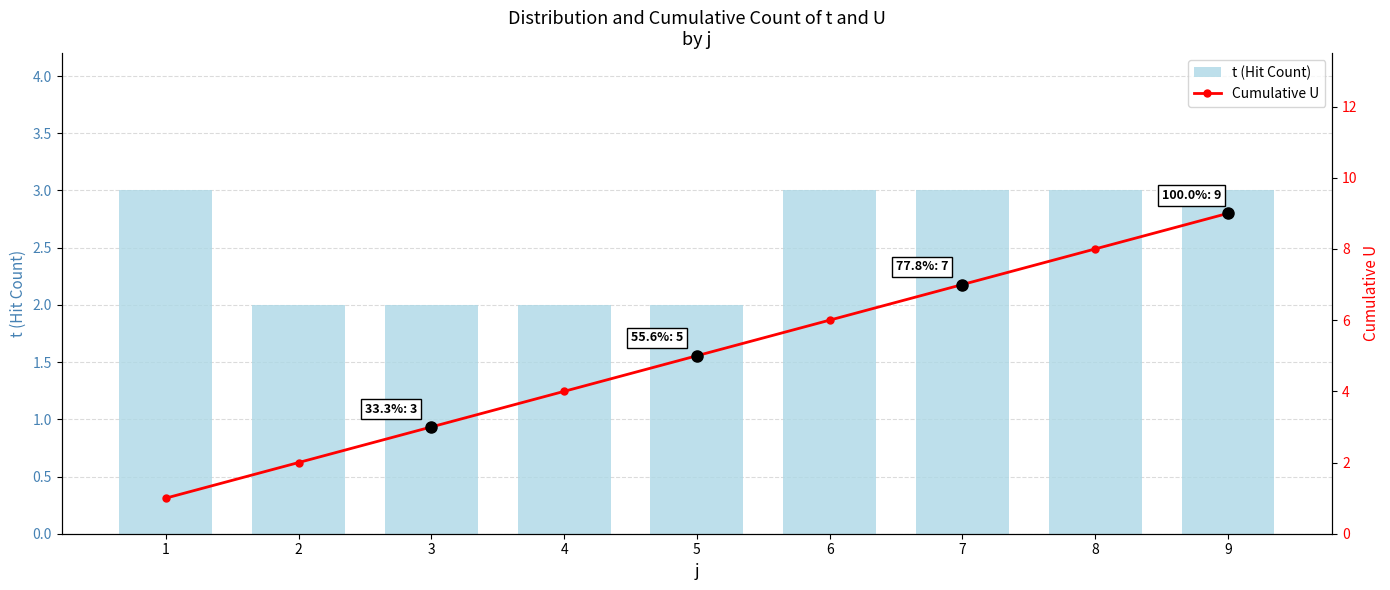

What are all the series names shown in the legend?

t (Hit Count), Cumulative U